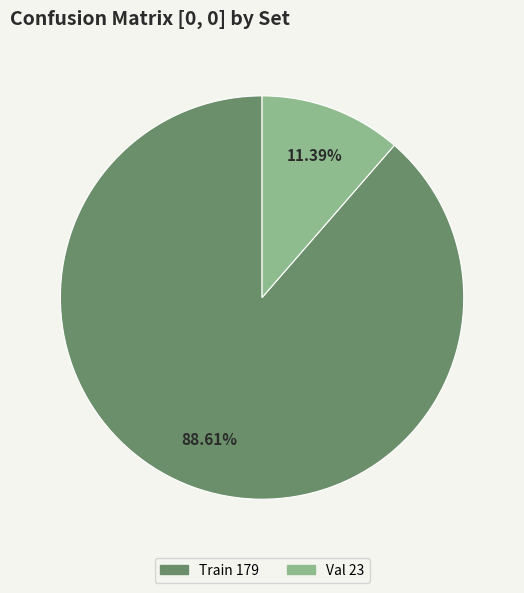

Which slice is the largest?

Train